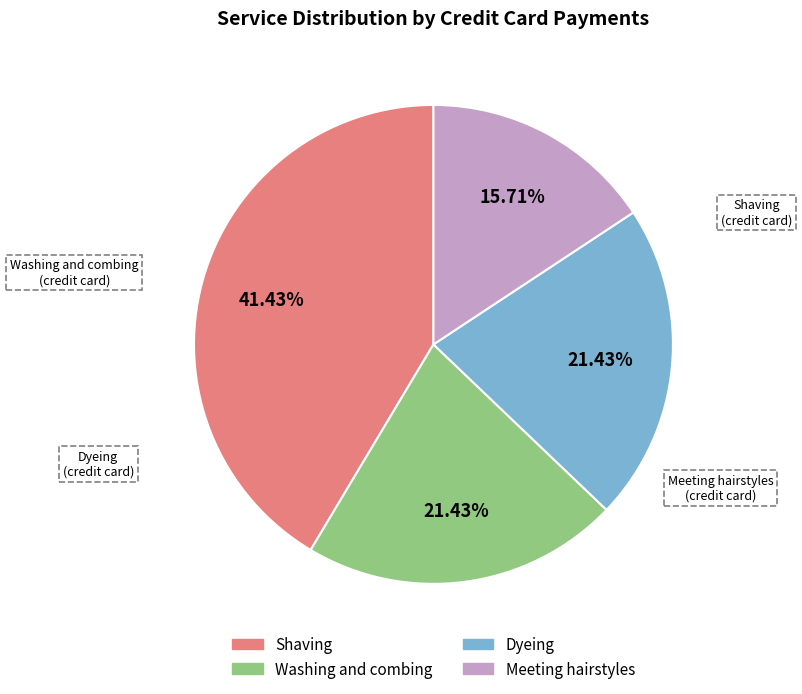

Is it true that Washing and combing is 32% of the pie?

False